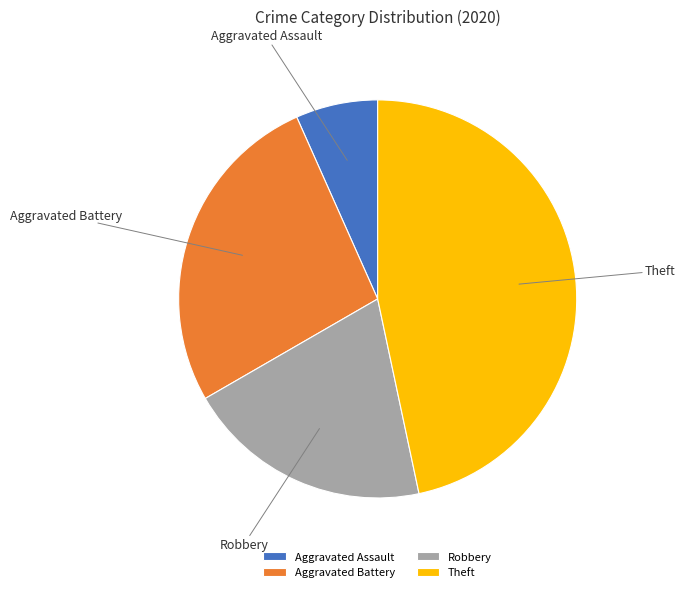

Rank the categories by value from highest to lowest.

Theft, Aggravated Battery, Robbery, Aggravated Assault